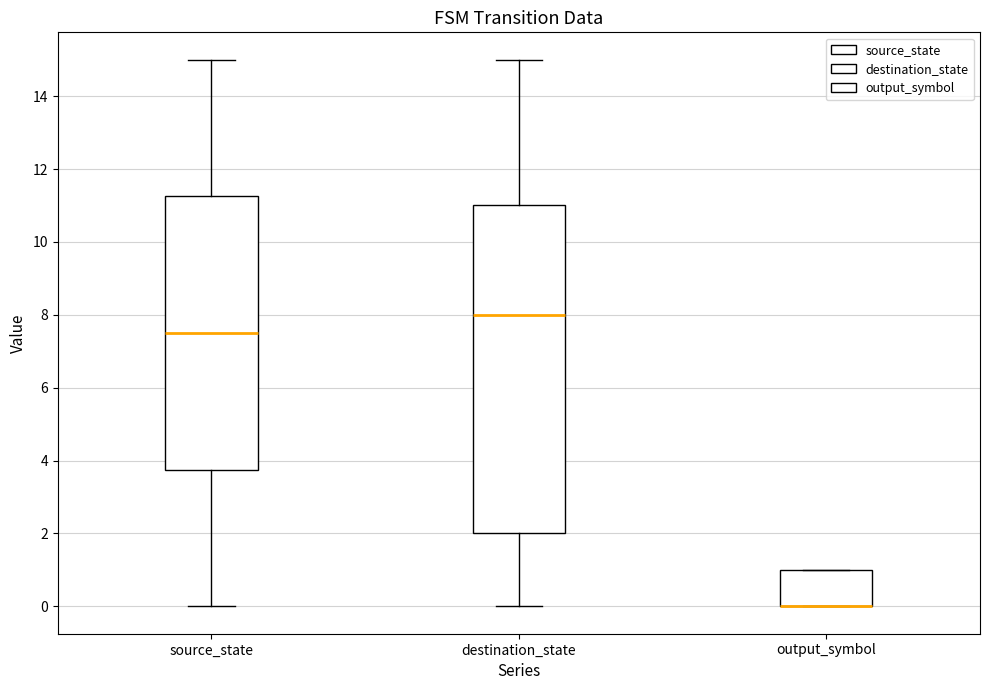

Comparing the boxes themselves (not the whiskers), which one is the tallest?

destination_state